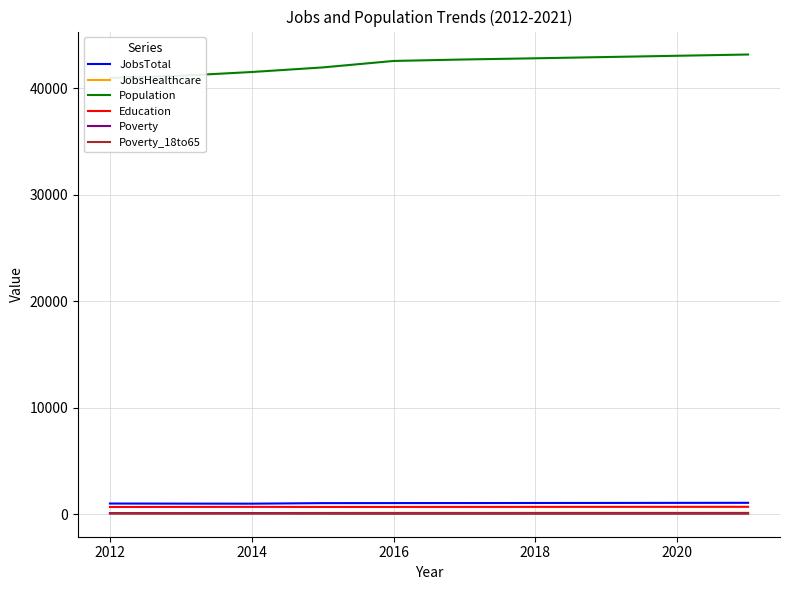

Which series has the largest range (max minus min)?

Population